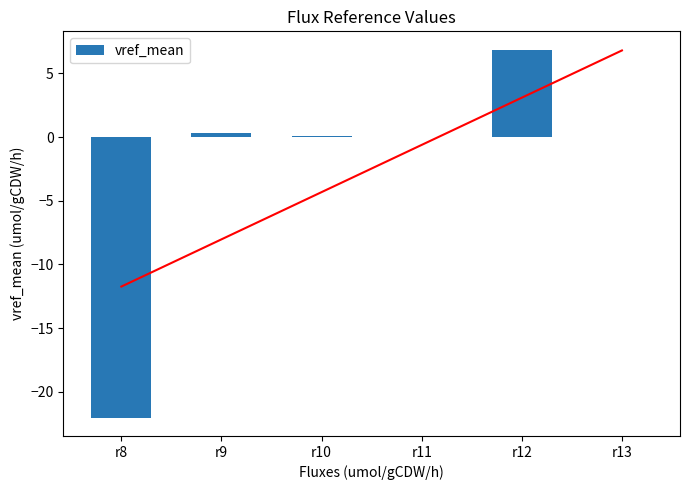

Count the number of data series in this chart.

1